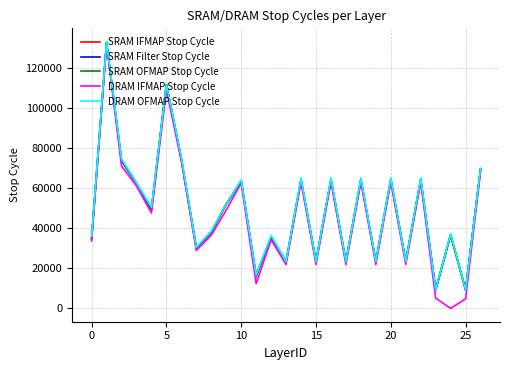

Which series has the largest range (max minus min)?

DRAM IFMAP Stop Cycle